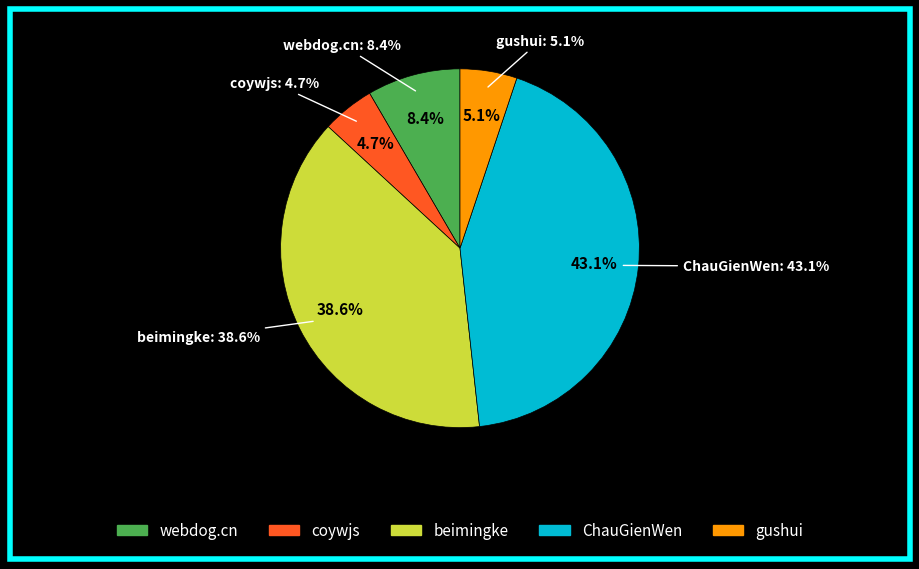

Which has a higher value, webdog.cn or beimingke?

beimingke